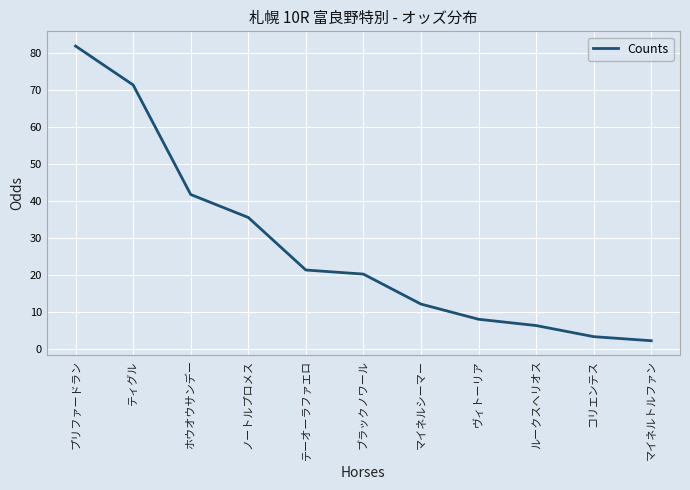

Count the number of categories in the chart.

11